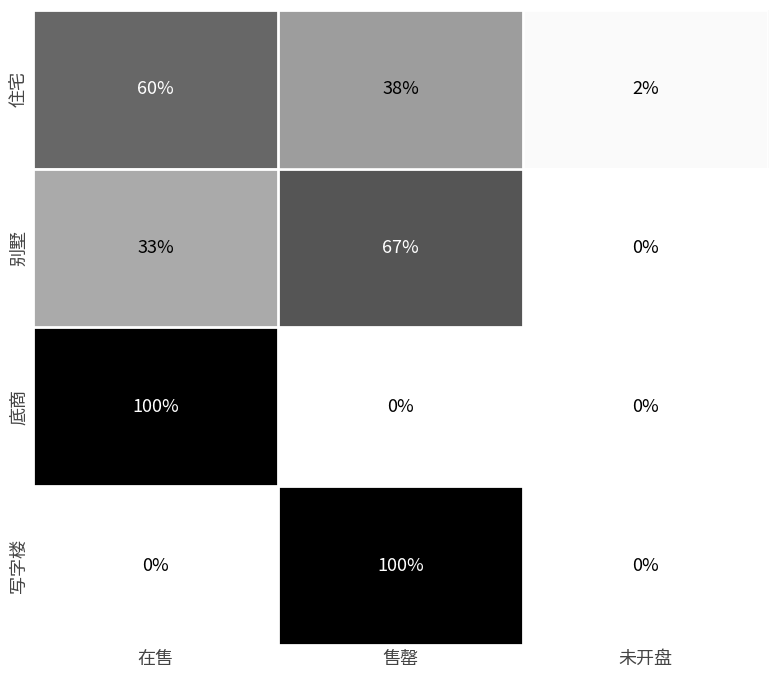

How many series are shown in this chart?

4